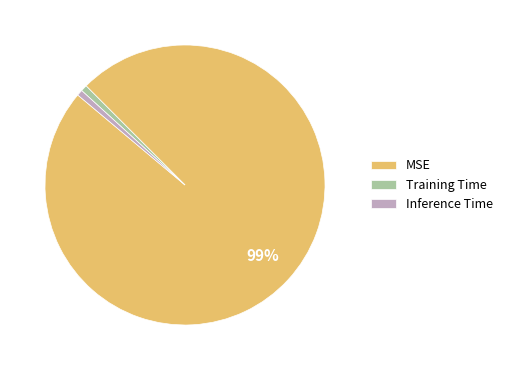

What is the largest slice in the pie chart?

MSE